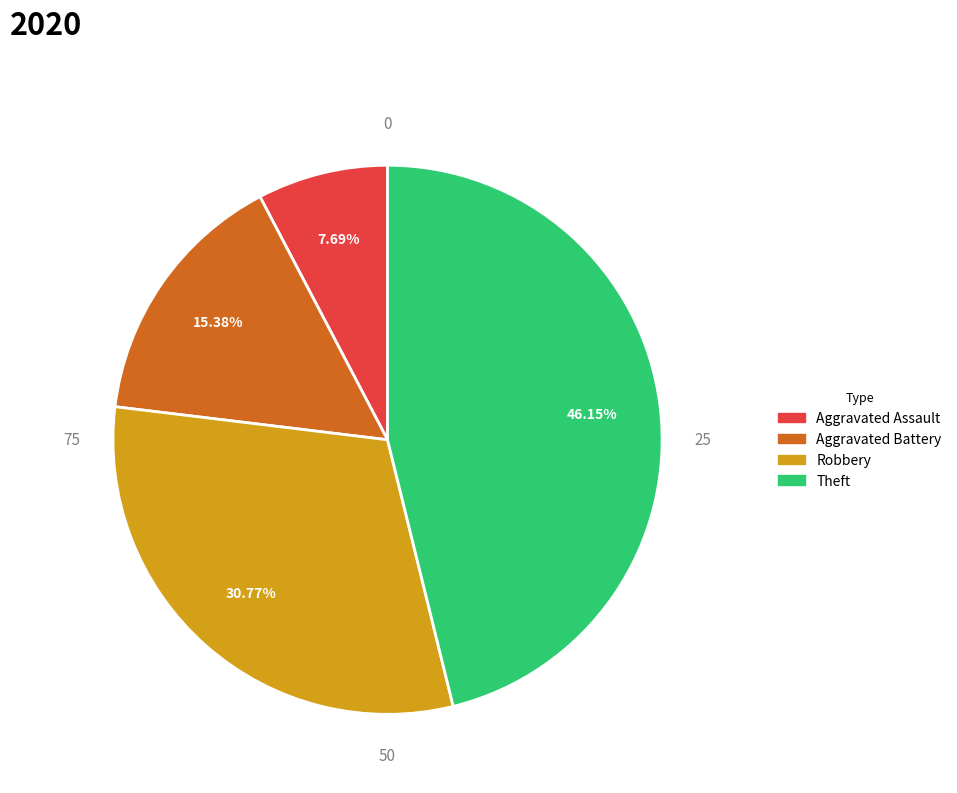

Is there a majority slice in this chart?

No